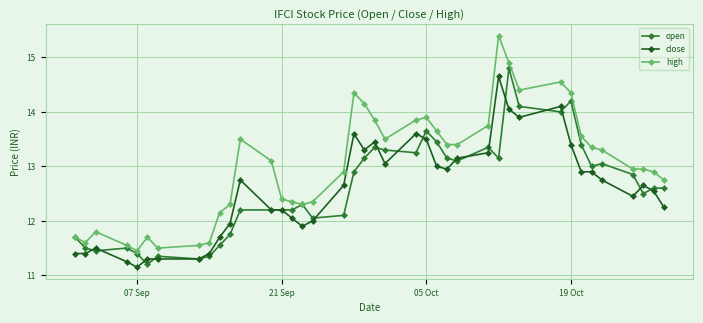

True or false: close and high intersect in this chart.

False